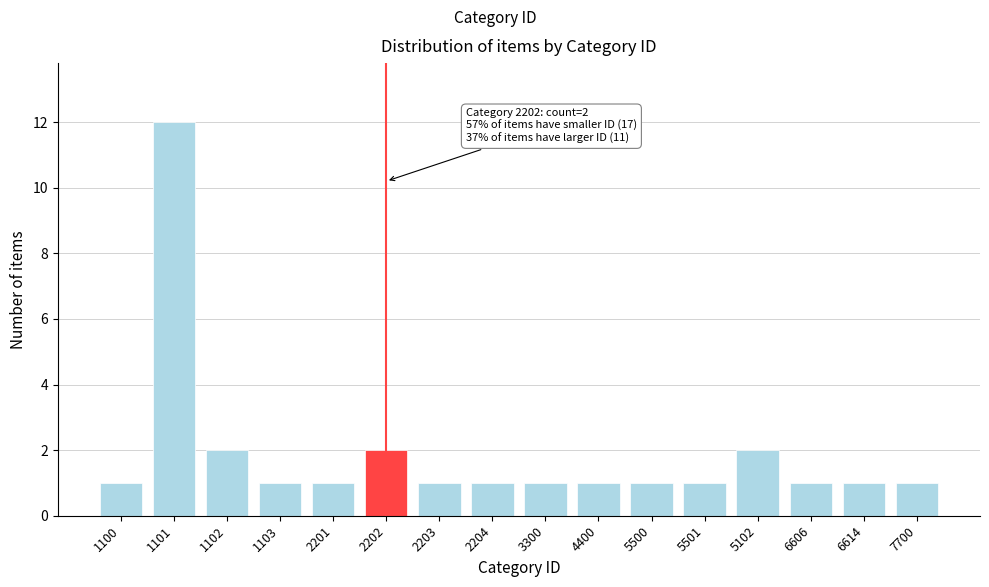

Reading left to right, what are all the values shown in this chart?

1100=1	1101=12	1102=2	1103=1	2201=1	2202=2	2203=1	2204=1	3300=1	4400=1	5500=1	5501=1	5102=2	6606=1	6614=1	7700=1